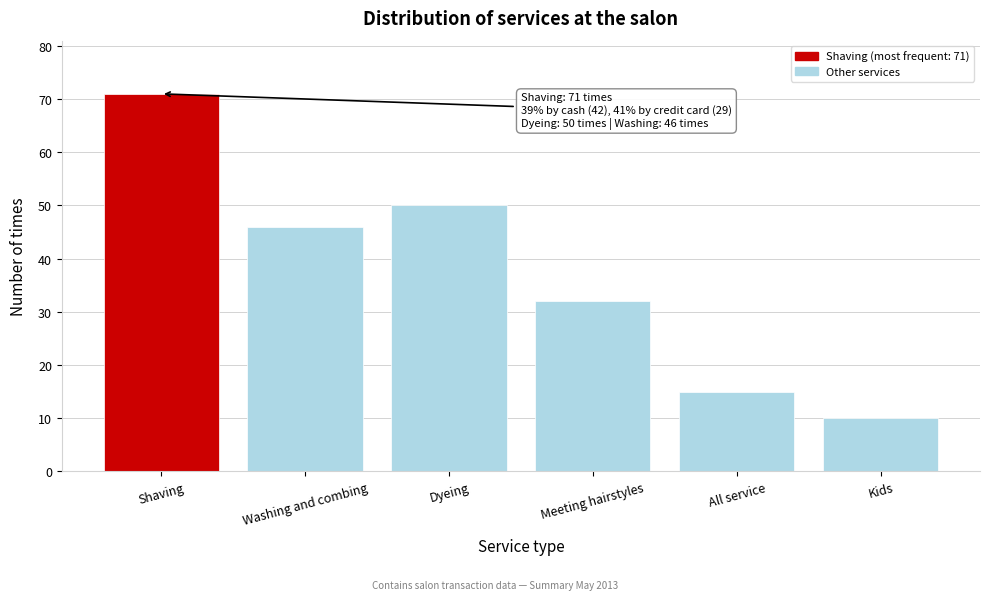

Reading left to right, what are all the values shown in this chart?

Shaving=71	Washing and combing=46	Dyeing=50	Meeting hairstyles=32	All service=15	Kids=10